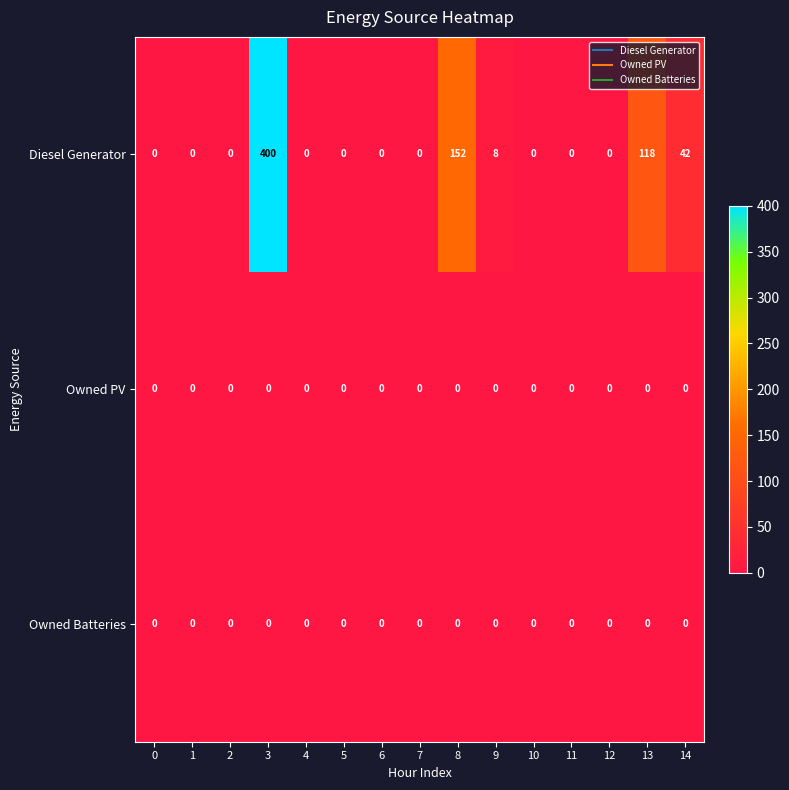

True or false: Diesel Generator has a value of 0 at 2.

True